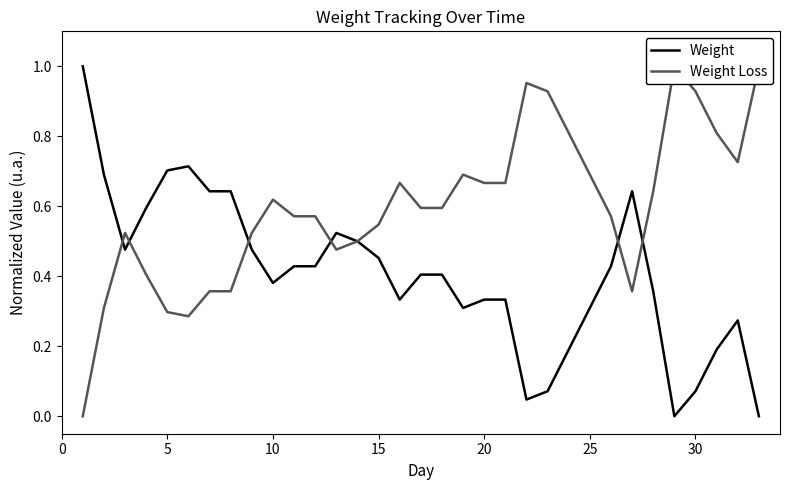

The value of Weight Loss at 15 is 0.7. True or false?

False